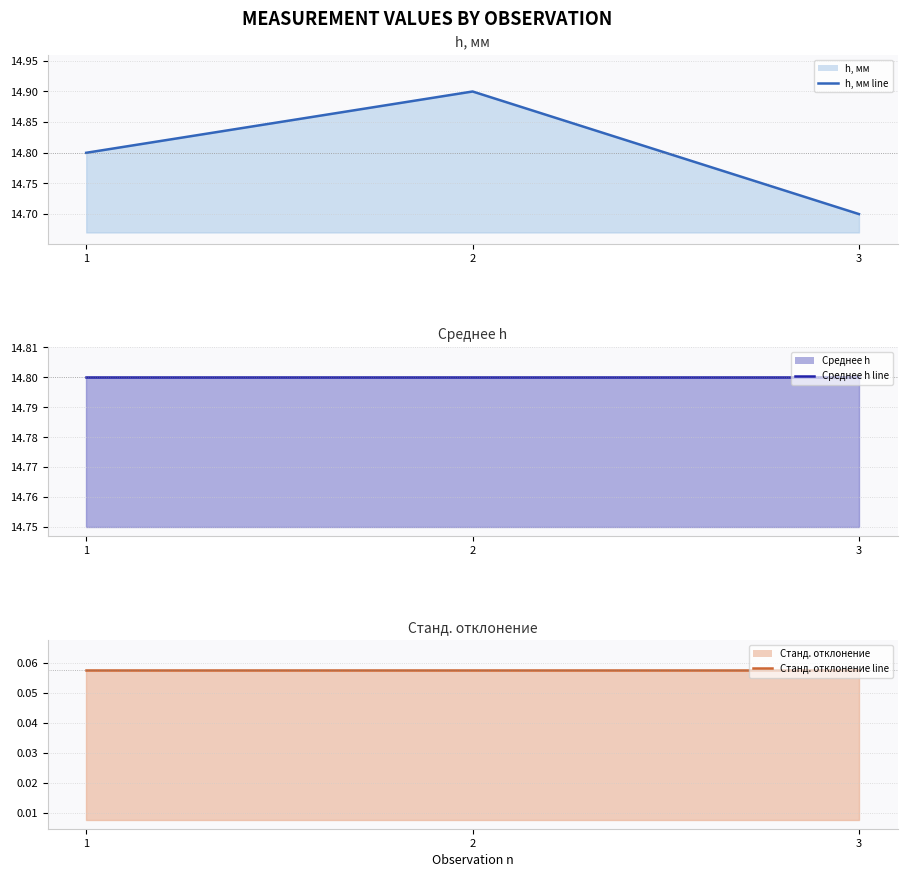

Does the chart display data point markers on the line(s)?

No